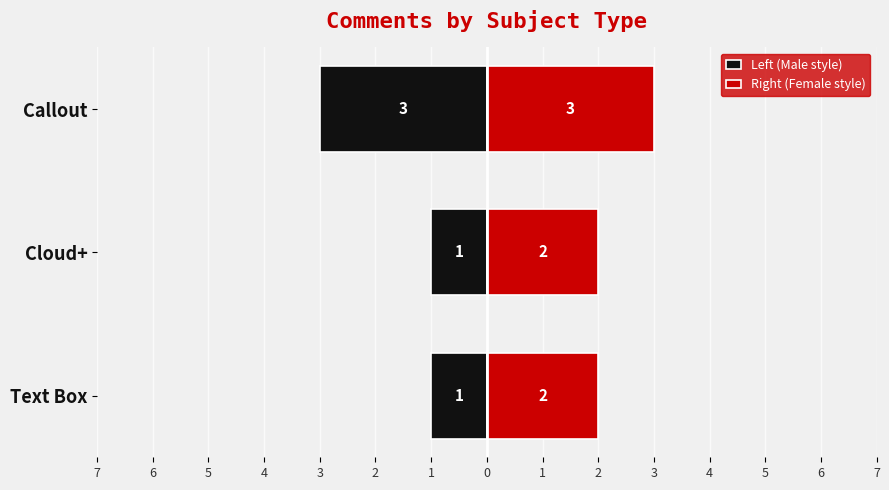

What is the value of the Left (Male style) bar at the 2nd from the left?

-1